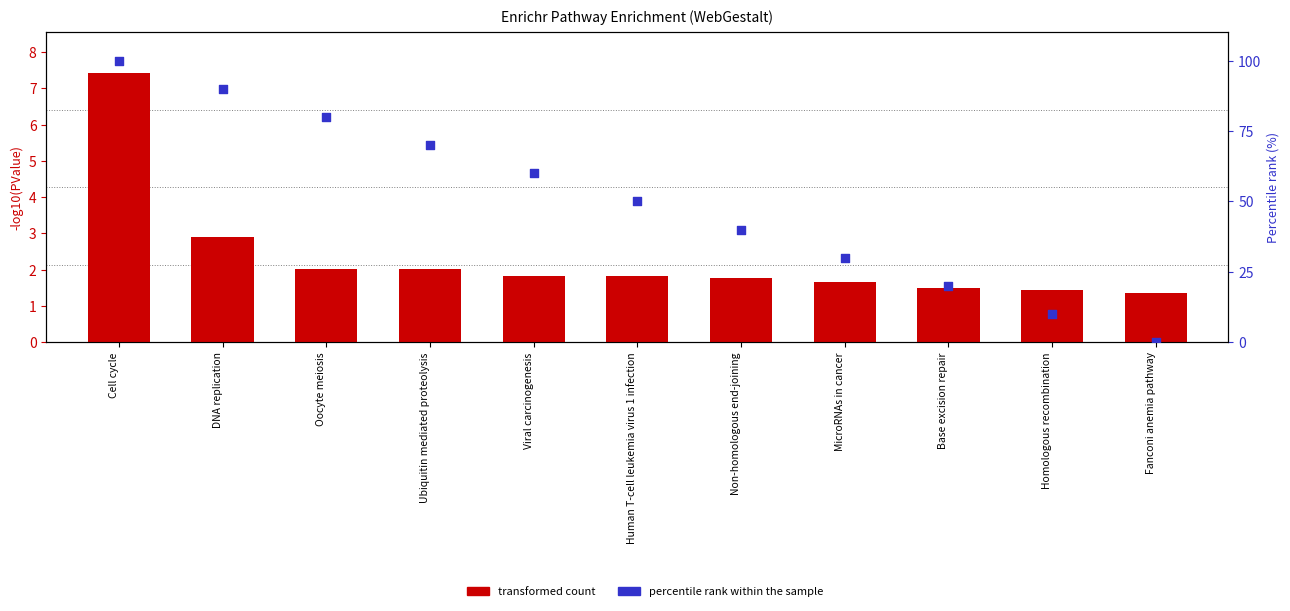

Which series contains the highest Y value?

percentile rank within the sample